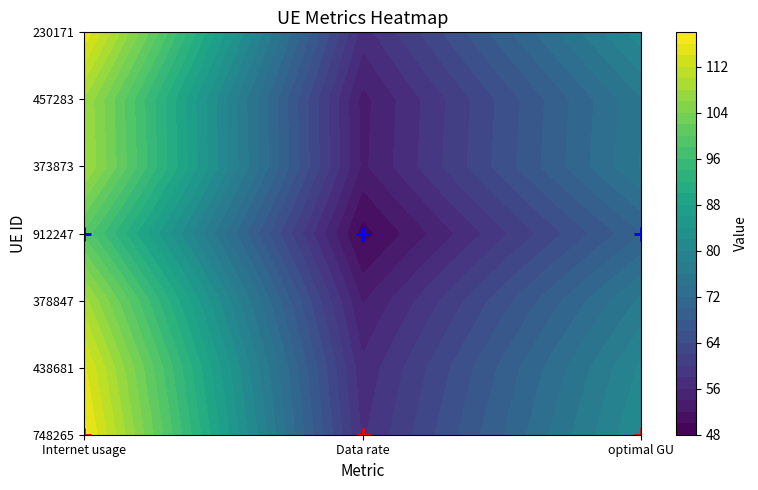

Which has a higher value, Data rate or optimal GU?

optimal GU